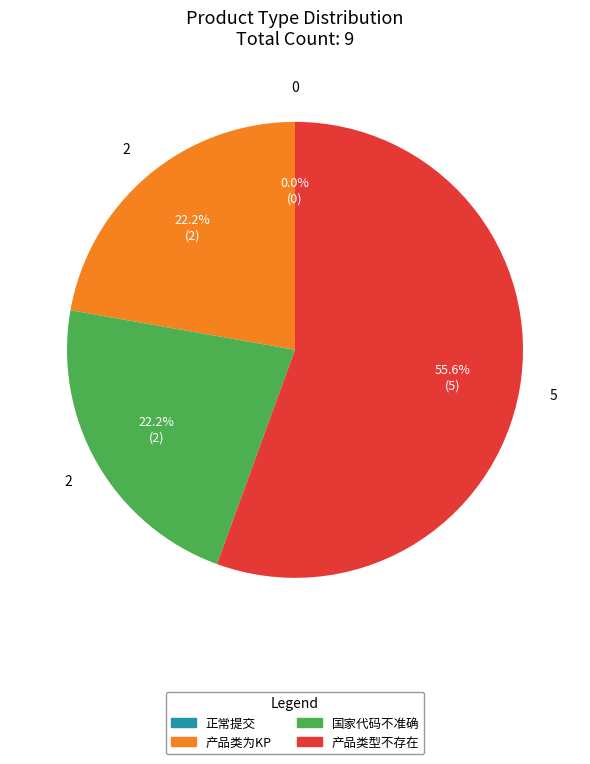

Is 正常提交 the majority of the pie?

No